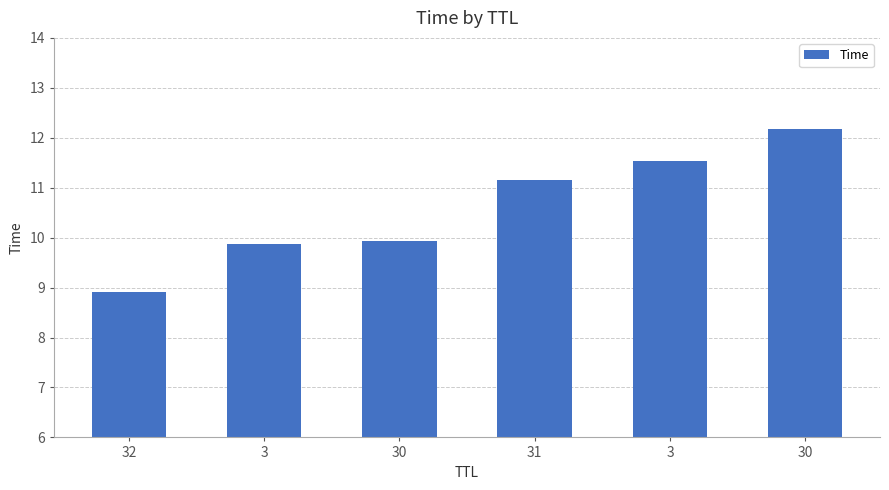

Is it true that the value at 30 is 6.2?

False